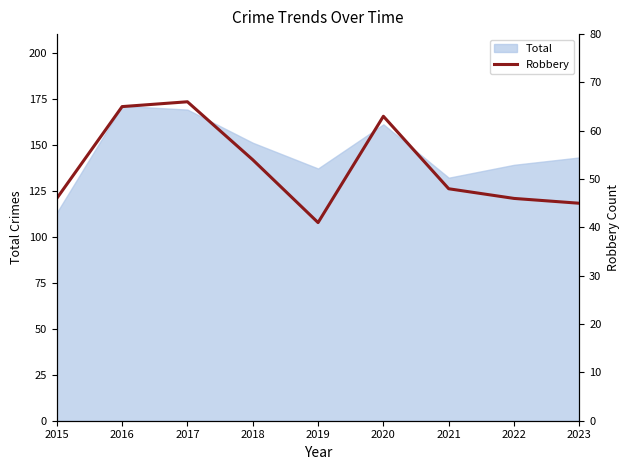

How many lines are shown in the chart?

1